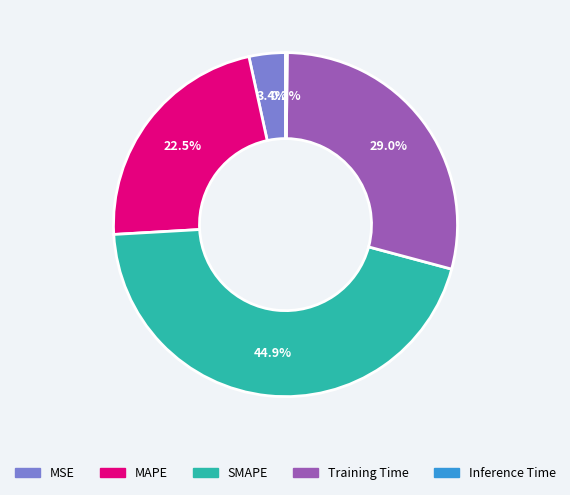

Is there a majority slice in this chart?

No